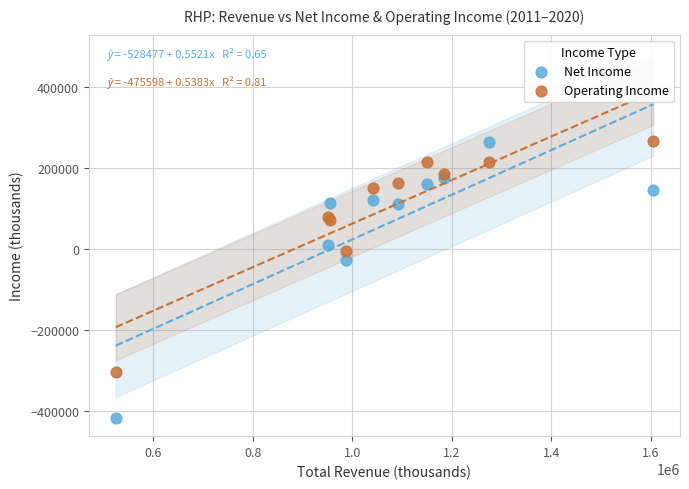

What are all the series names shown in the legend?

Net Income, Operating Income